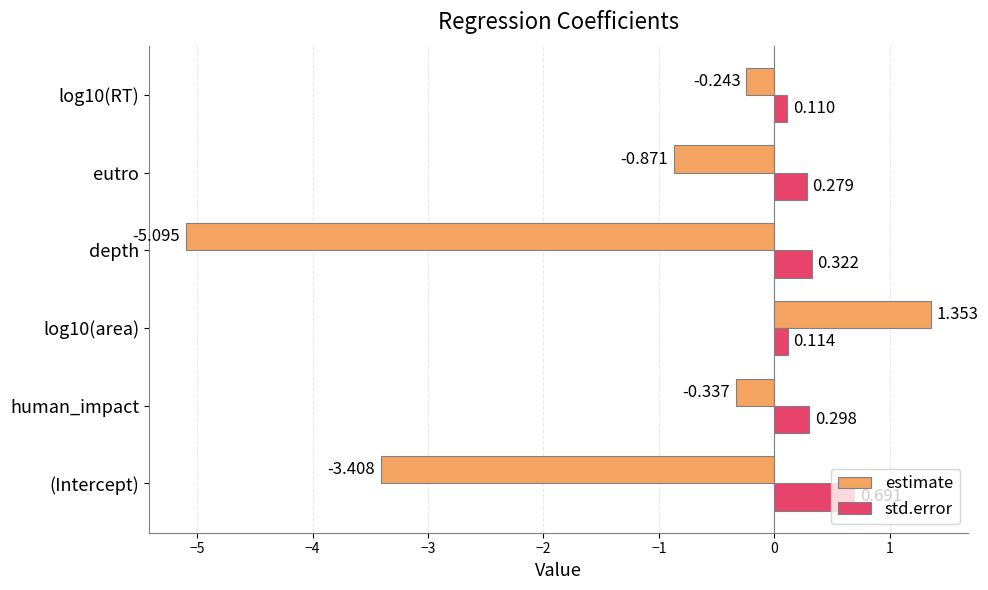

At which category does the chart reach its minimum across all series?

depth